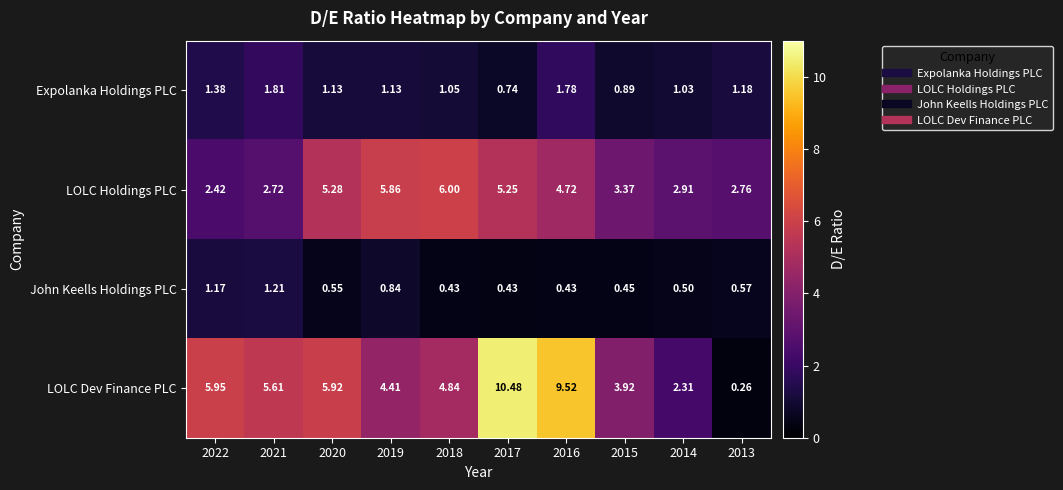

At 2022, list the series in order from largest to smallest.

LOLC Dev Finance PLC, LOLC Holdings PLC, Expolanka Holdings PLC, John Keells Holdings PLC